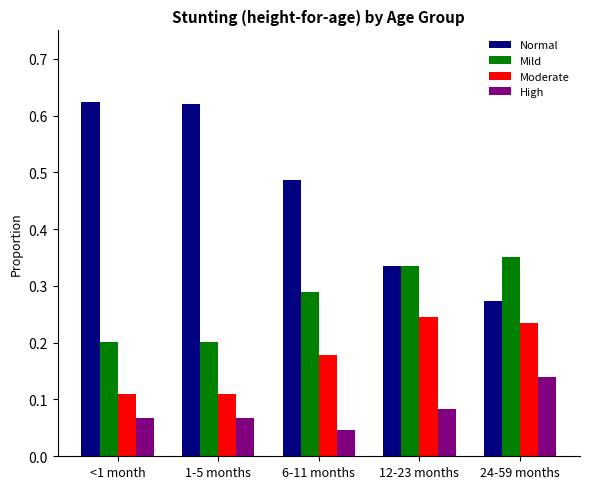

How many bars are there in total?

20